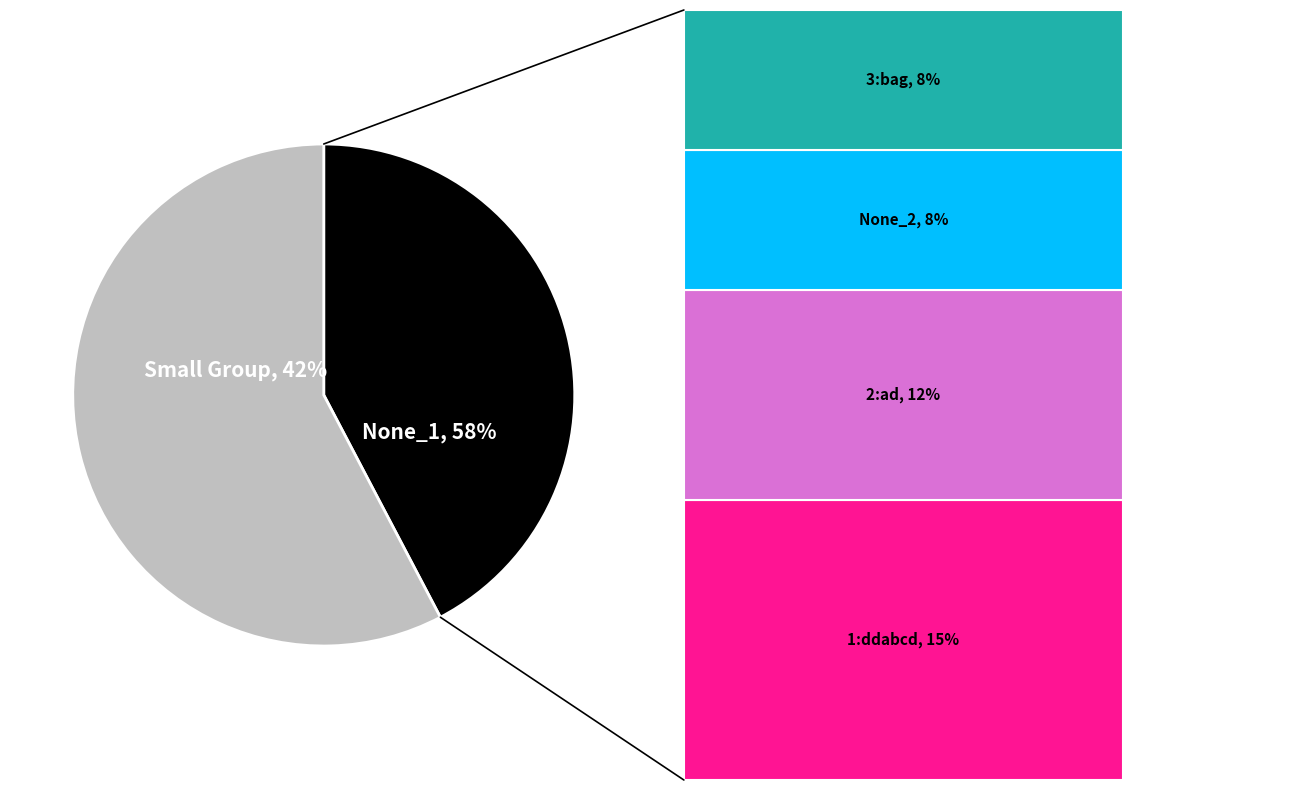

What percentage is NOT represented by 2:ad?

88.5%